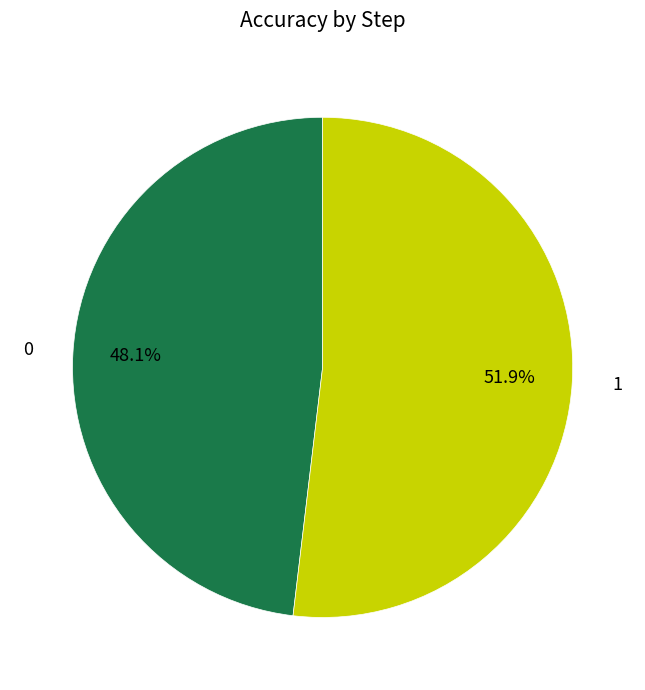

To the nearest percent, what portion does 0 represent?

48%